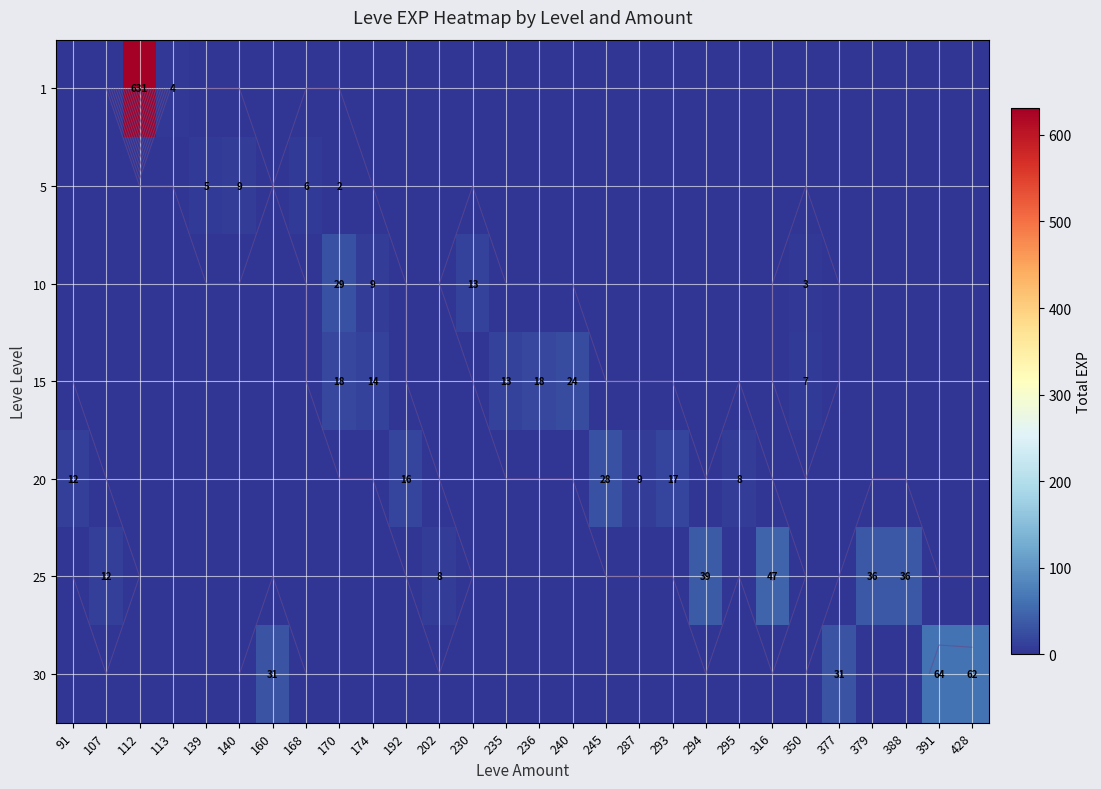

True or false: 5 has a value of -6 at 379.

False